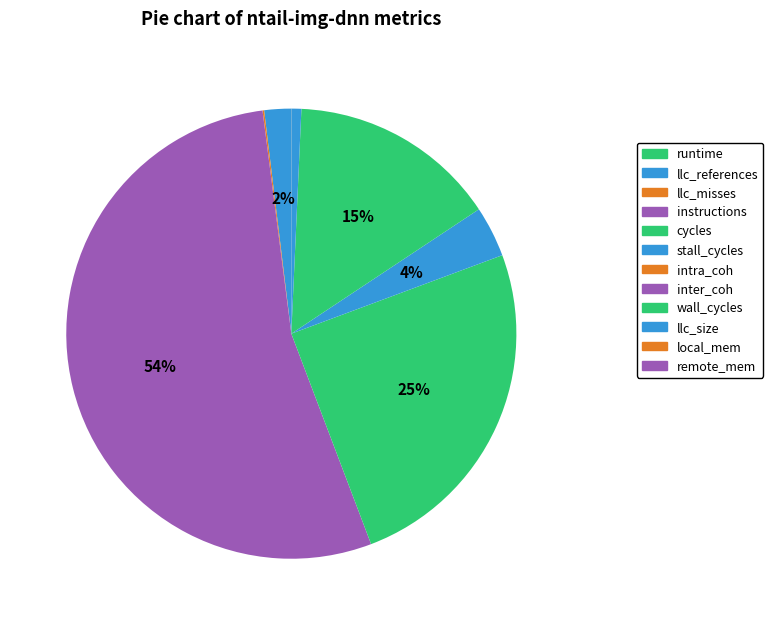

Is it true that stall_cycles is 1% of the pie?

False